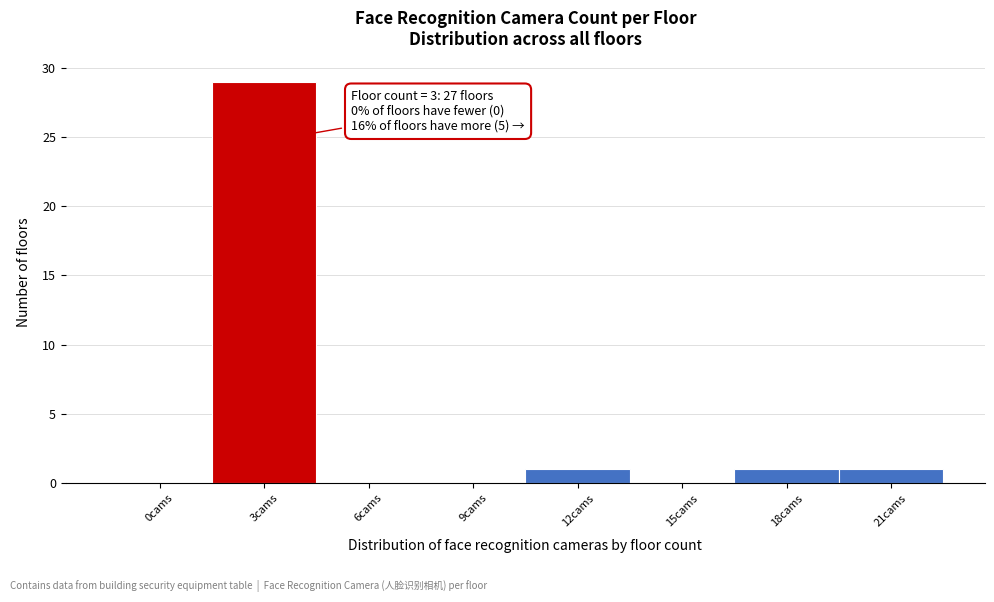

Reading left to right, extract all data points from this chart.

0cams=0	3cams=29	6cams=0	9cams=0	12cams=1	15cams=0	18cams=1	21cams=1